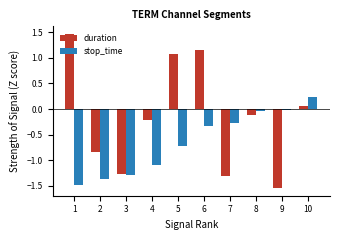

What is the spread (max minus min) of values at 4?

0.9